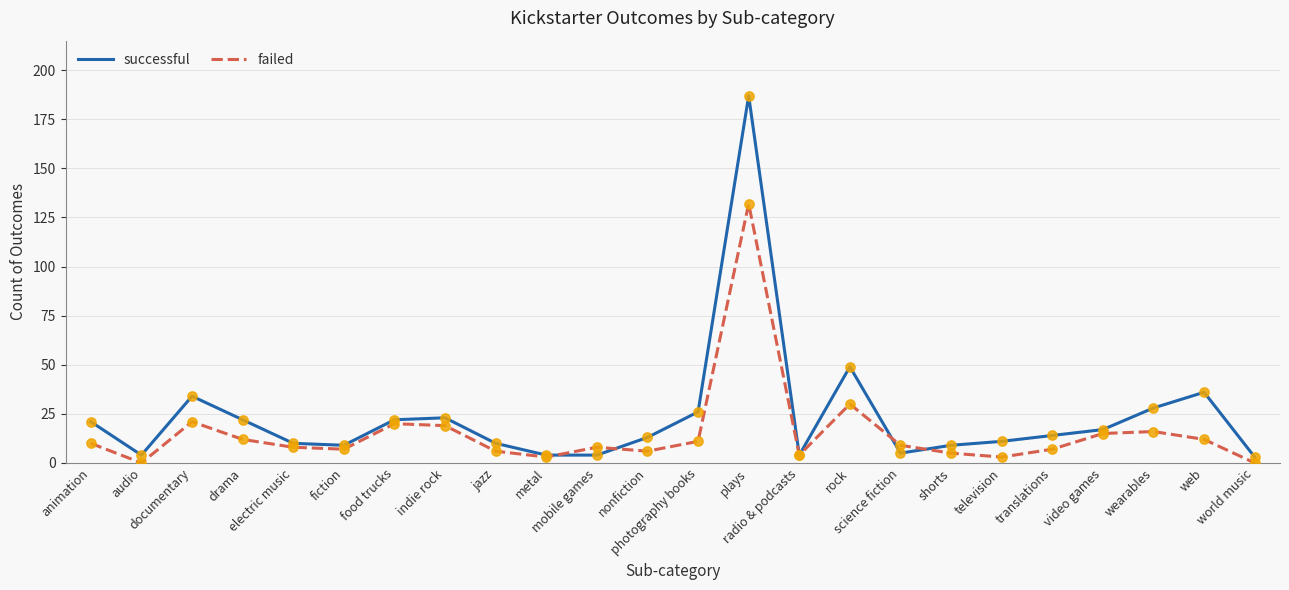

Which series has the widest spread of values?

successful